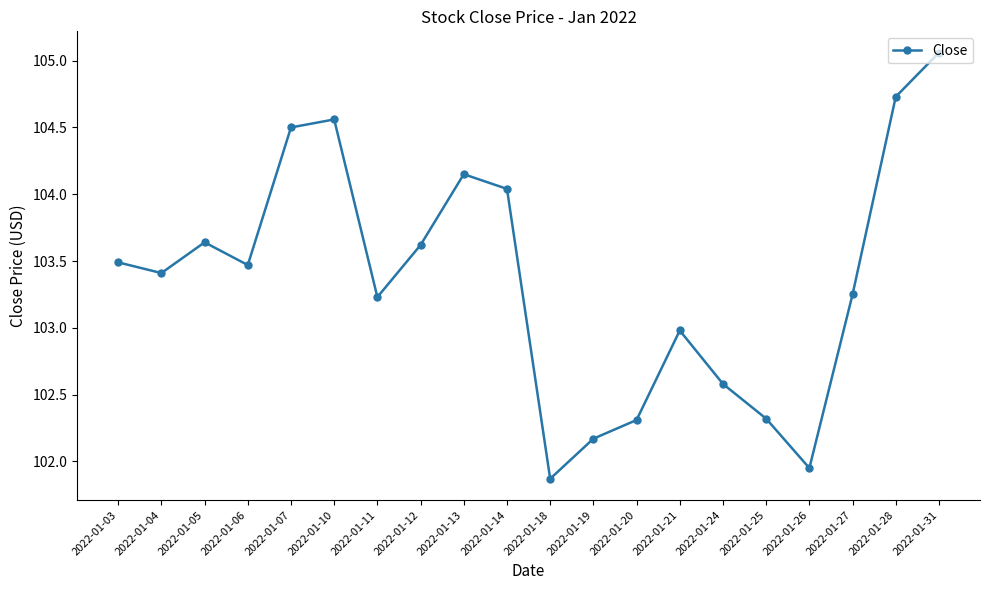

What is the ratio of the value at 2022-01-12 to the value at 2022-01-20?

1.0